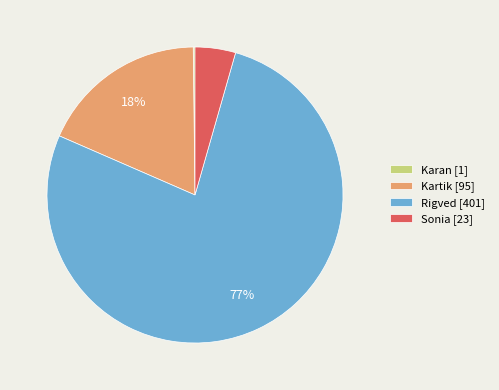

Is there any slice that represents more than half of the pie?

Yes